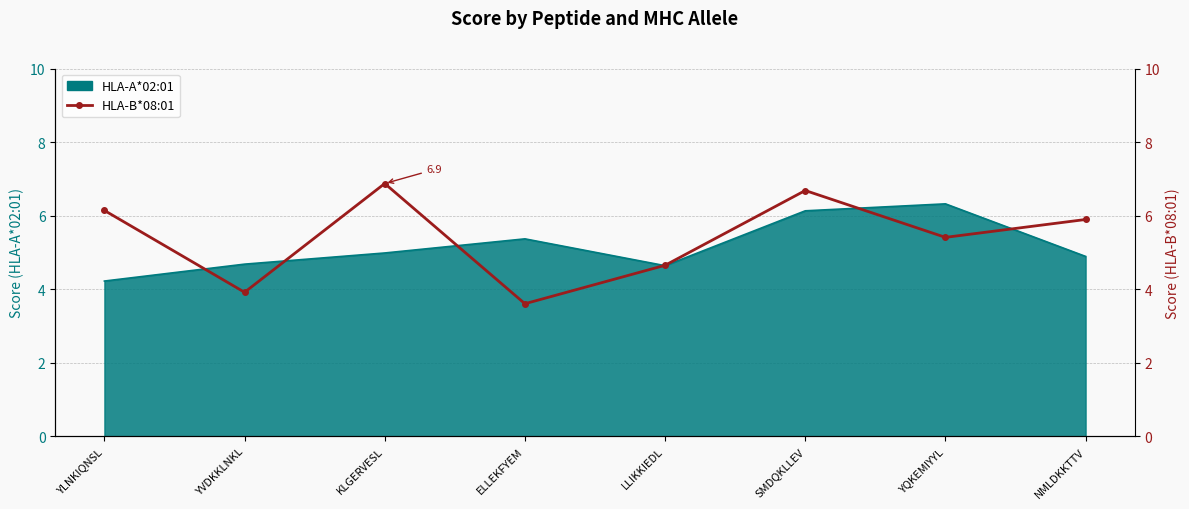

At which category does the data reach its first local peak?

KLGERVESL